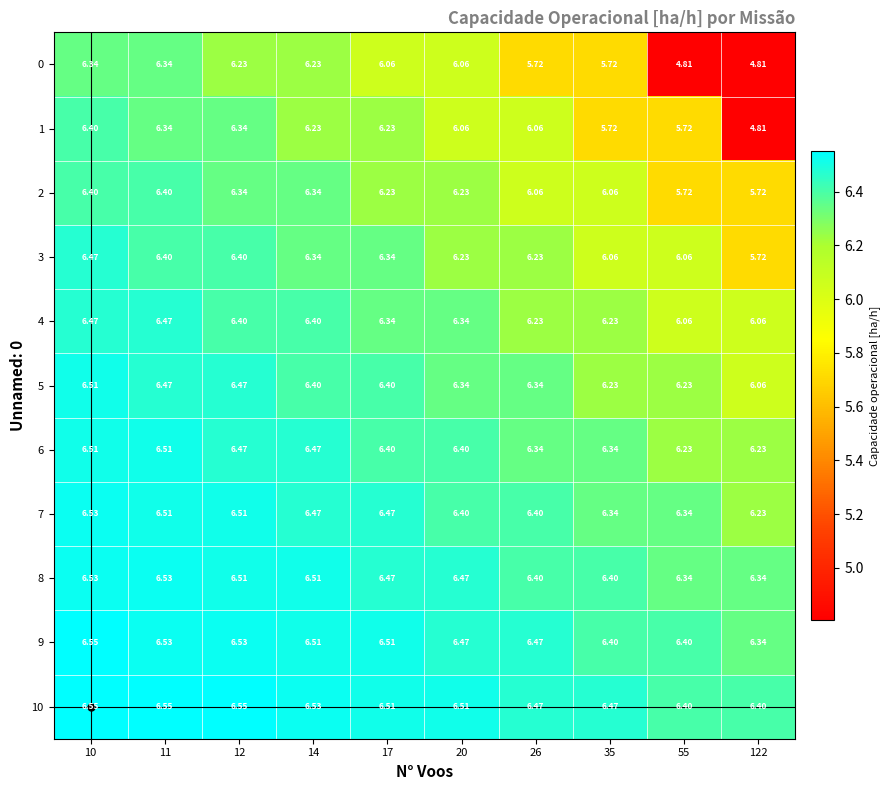

Is the value of 2 at 12 greater than the value of 9 at 11?

No